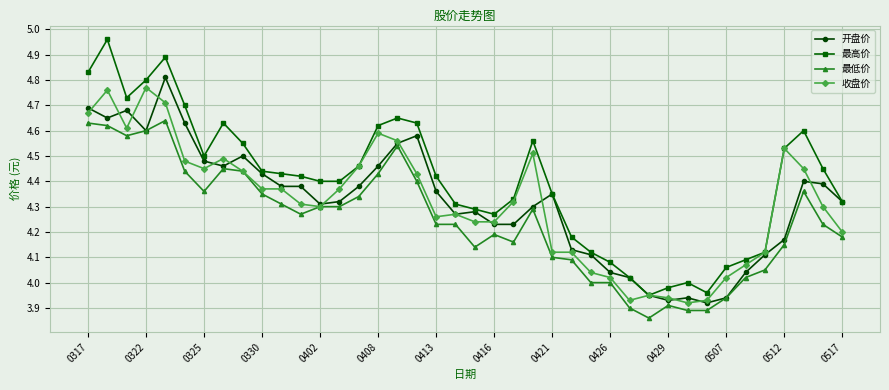

Which series has the widest spread of values?

最高价